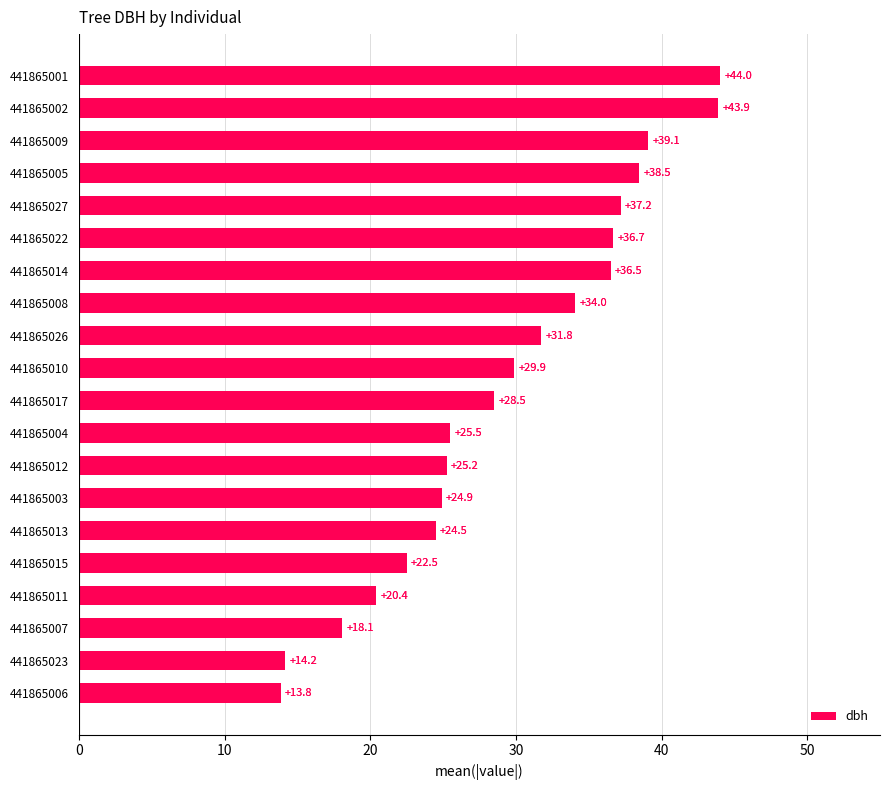

List the labels in order of value, largest first.

441865001, 441865002, 441865009, 441865005, 441865027, 441865022, 441865014, 441865008, 441865026, 441865010, 441865017, 441865004, 441865012, 441865003, 441865013, 441865015, 441865011, 441865007, 441865023, 441865006